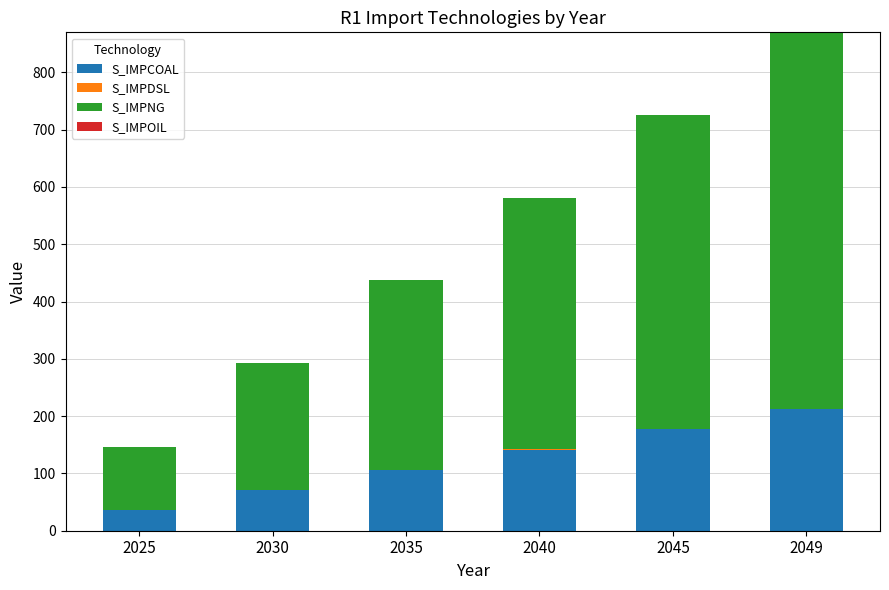

At which category is the sum across all series the highest?

2049